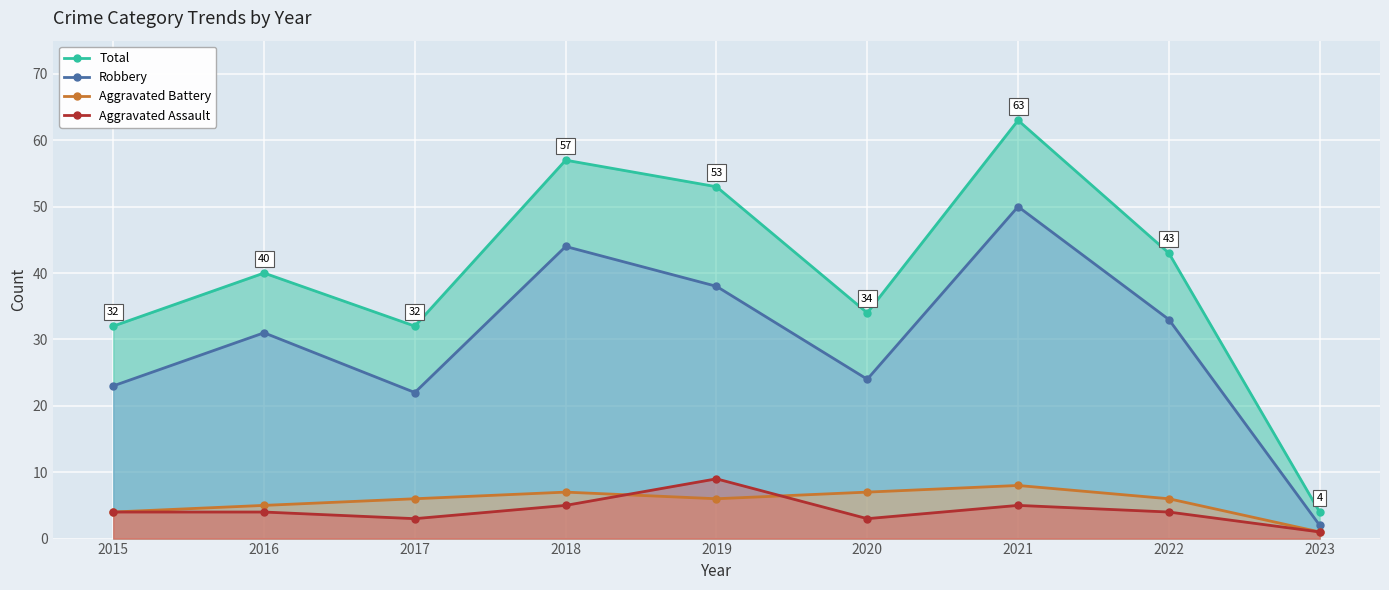

True or false: Aggravated Battery has more than 1 points higher than both neighbors.

True